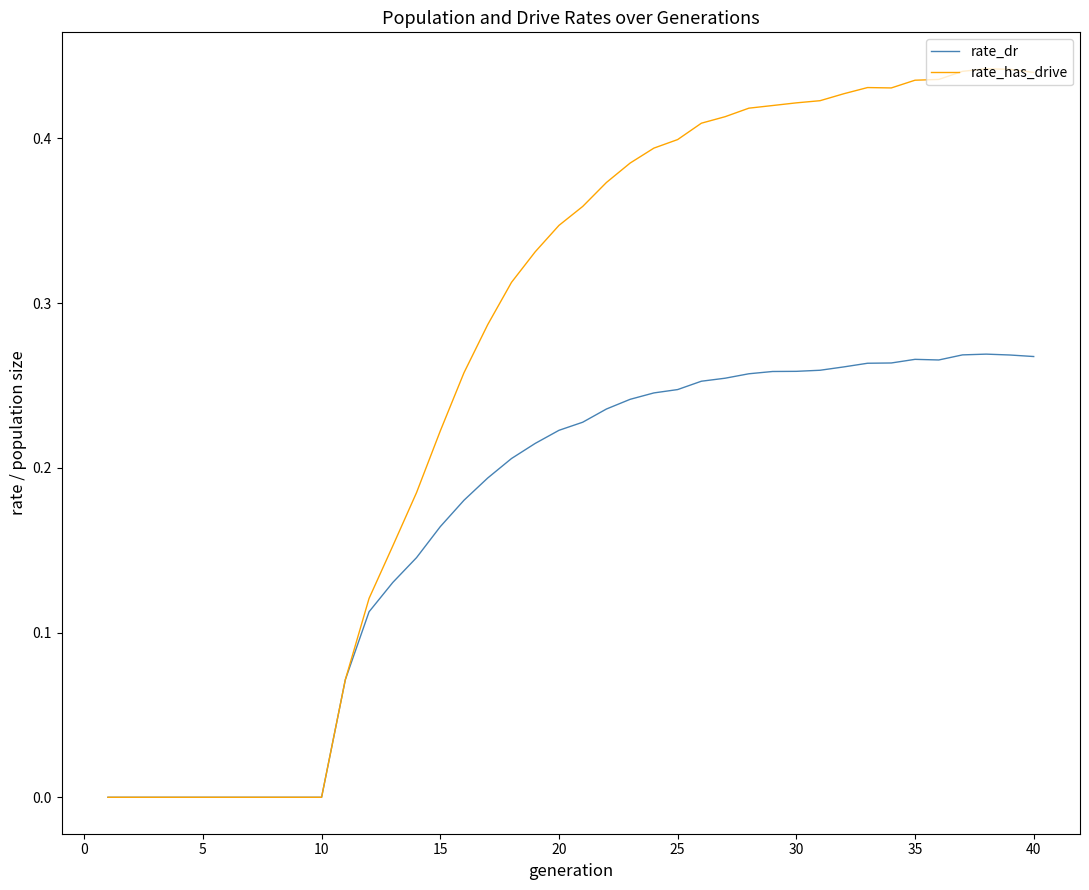

List the series in order of their overall mean, highest first.

rate_has_drive, rate_dr